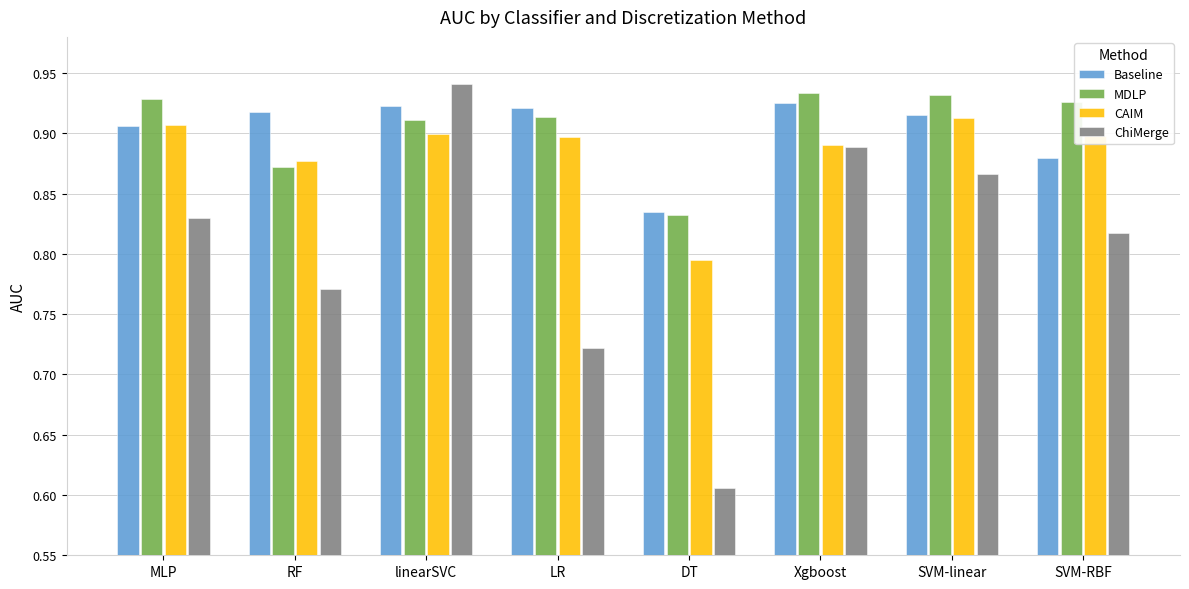

What is the total value across all series at LR?

3.5